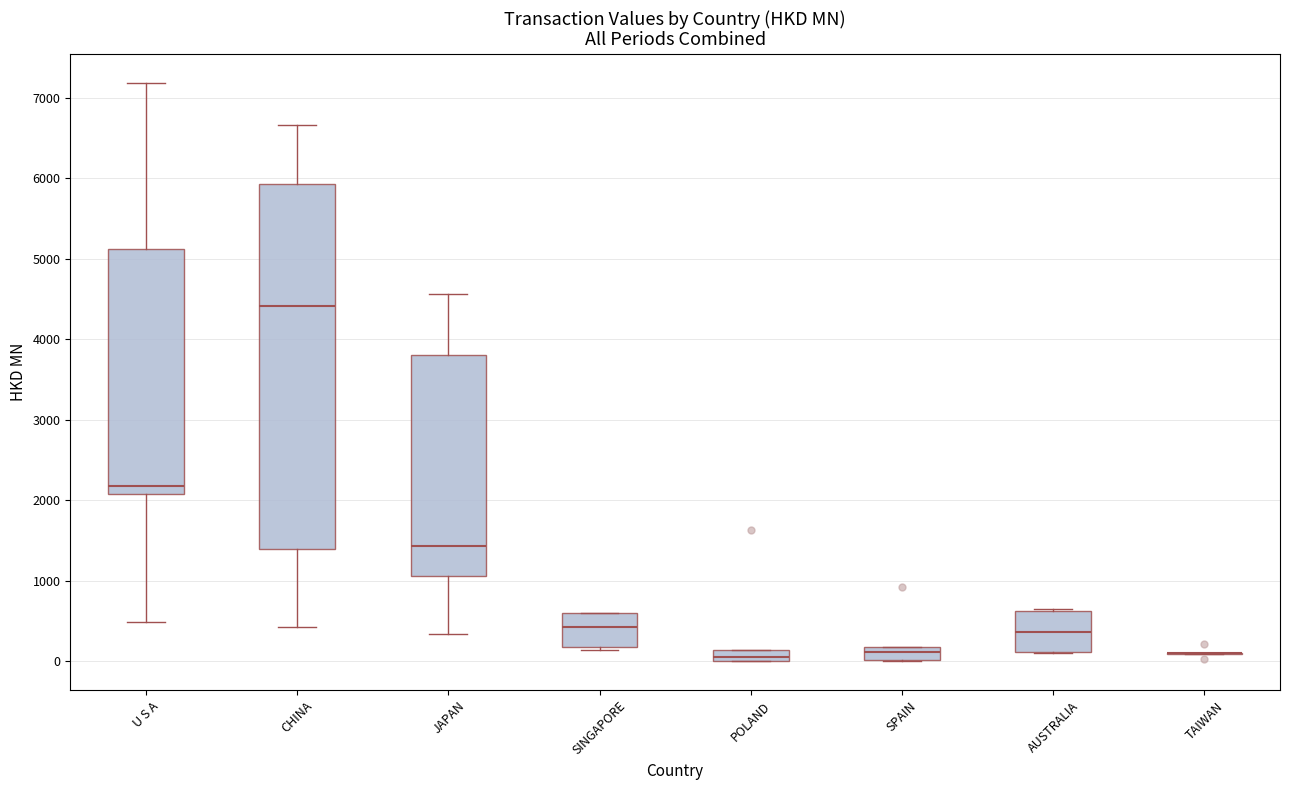

Comparing the boxes themselves (not the whiskers), which one is the tallest?

CHINA